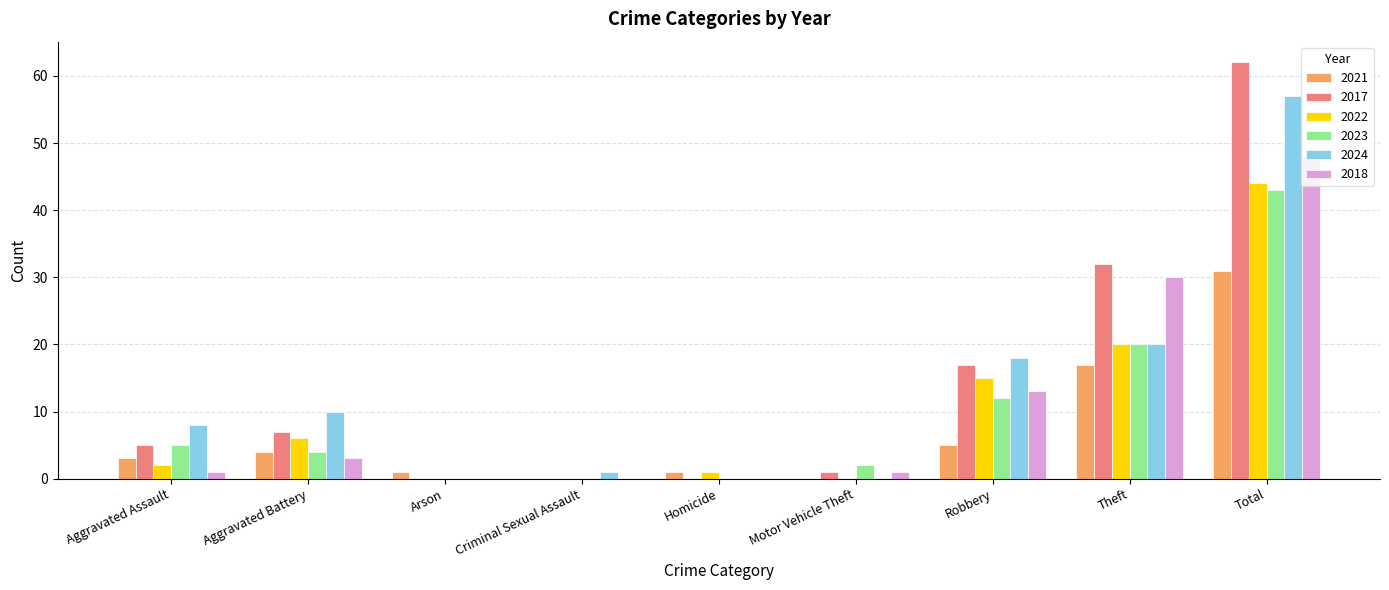

What is the greatest value displayed?

62